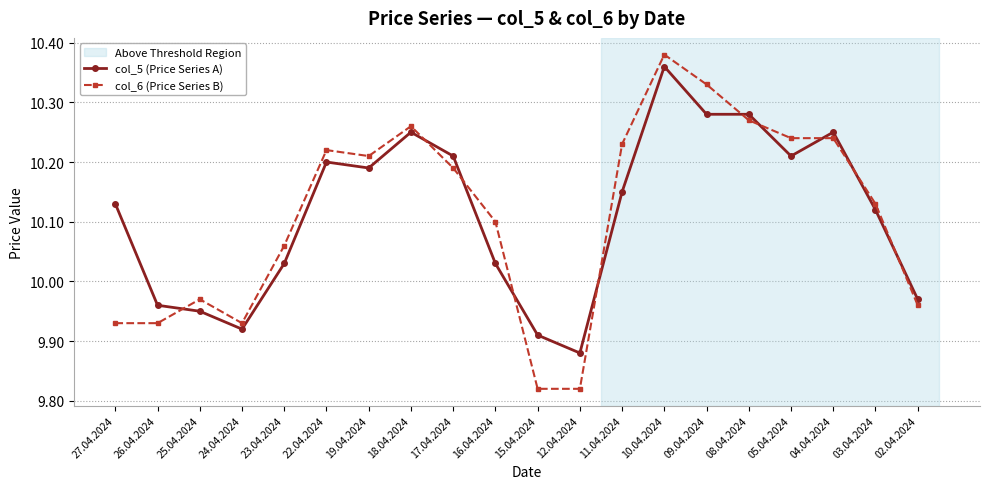

What is the sum of all col_5 (Price Series A) values?

202.3